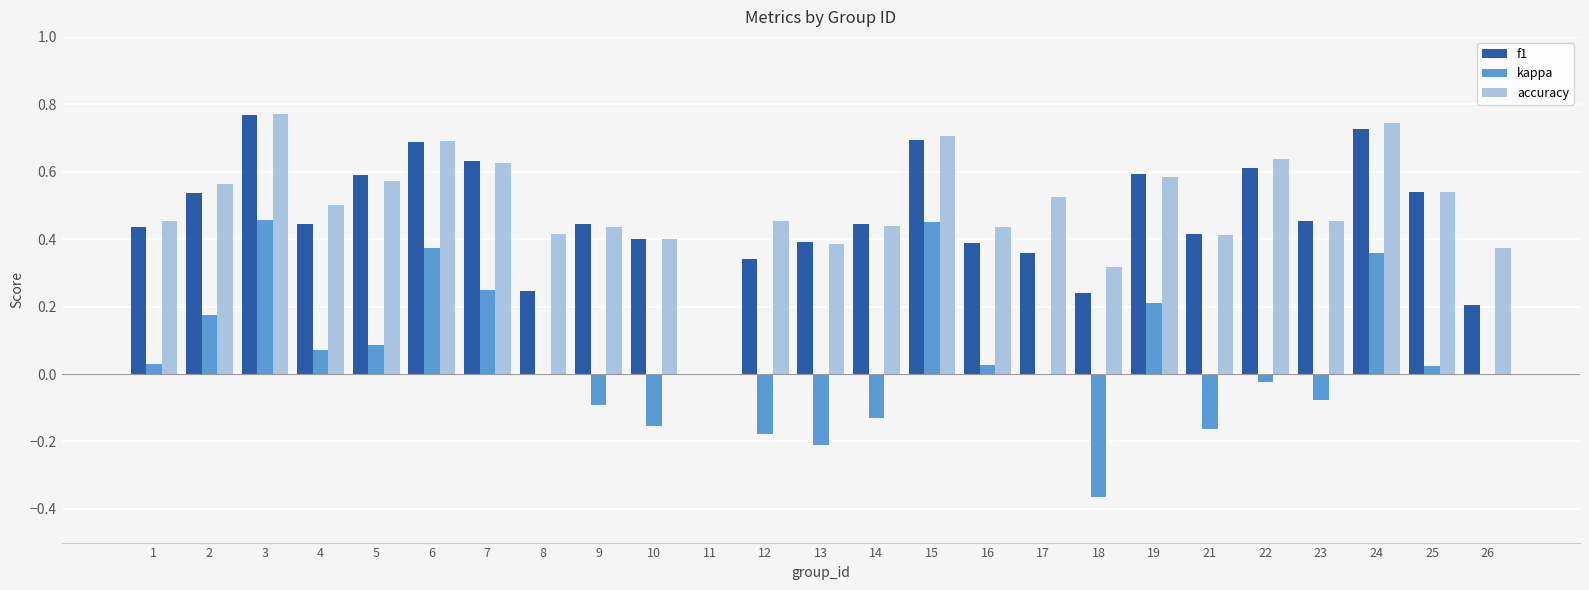

Which series changed the most between 13 and 24?

kappa